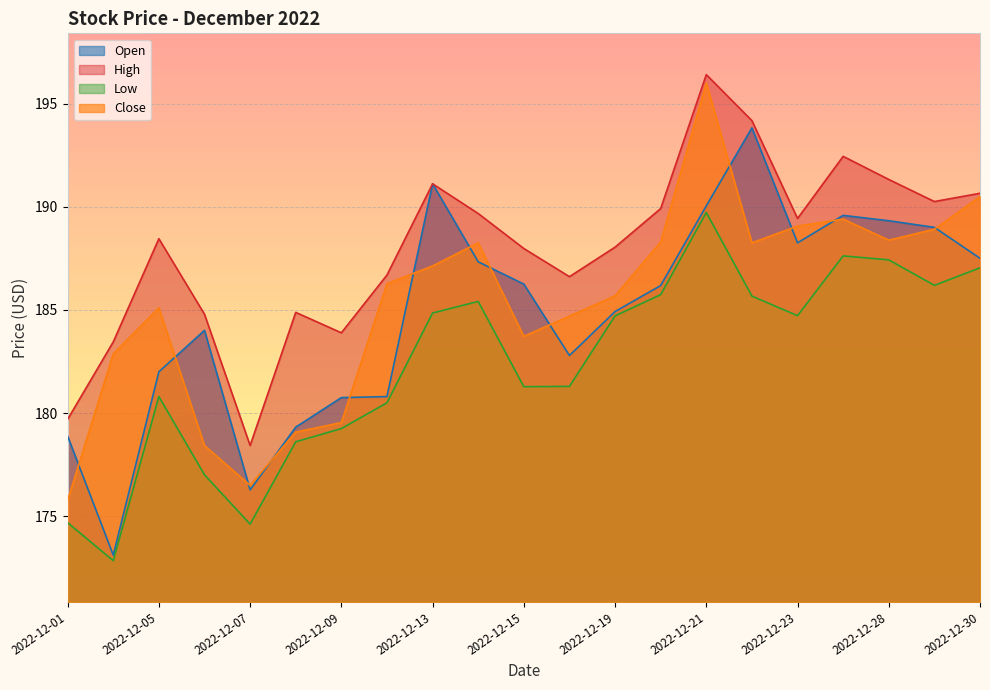

The value of Close at 2022-12-01 is 286.8. True or false?

False